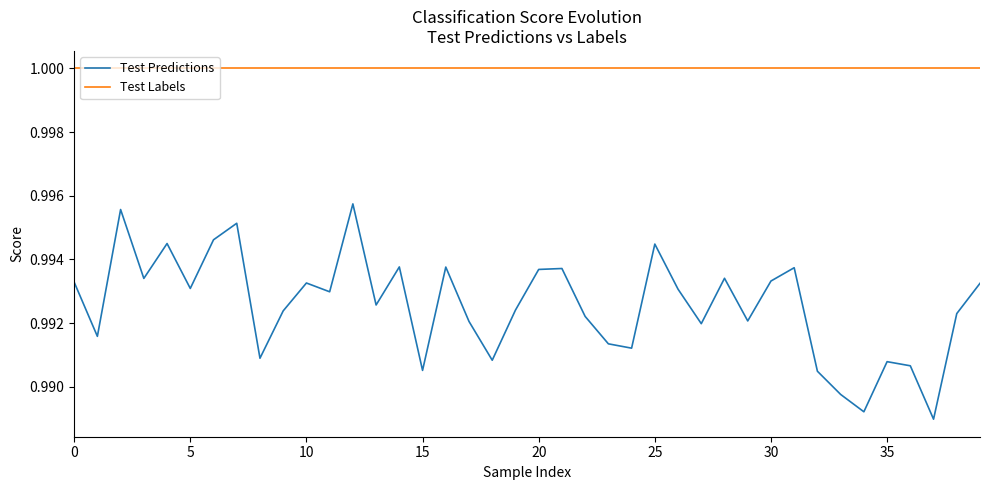

Which series has the widest spread of values?

Test Predictions